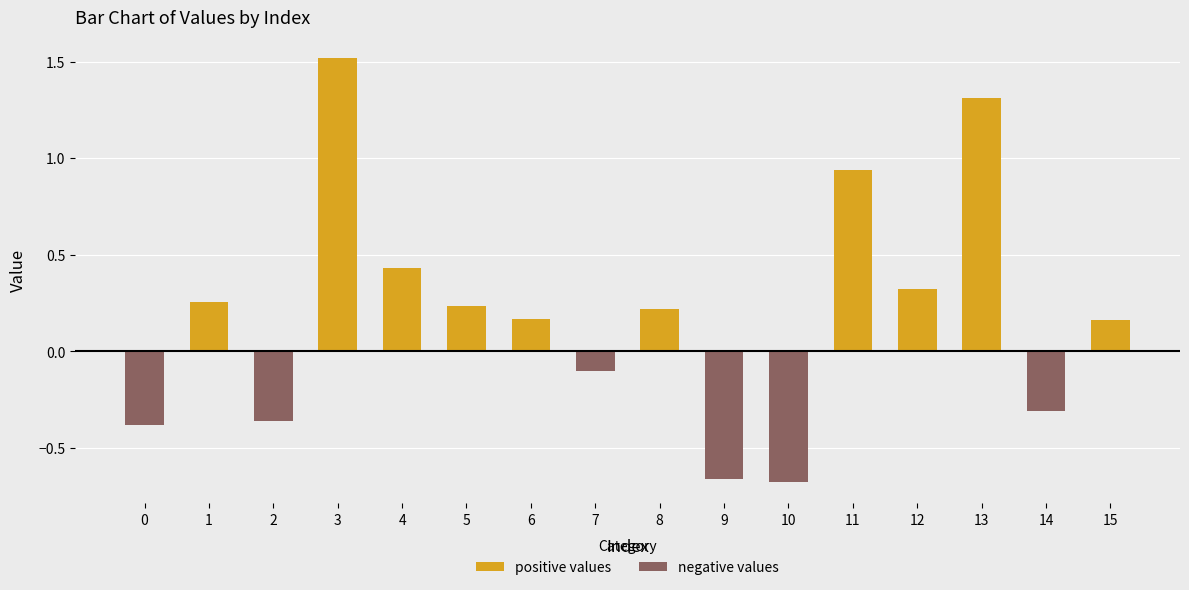

At 12, list the series in order from smallest to largest.

negative values, positive values